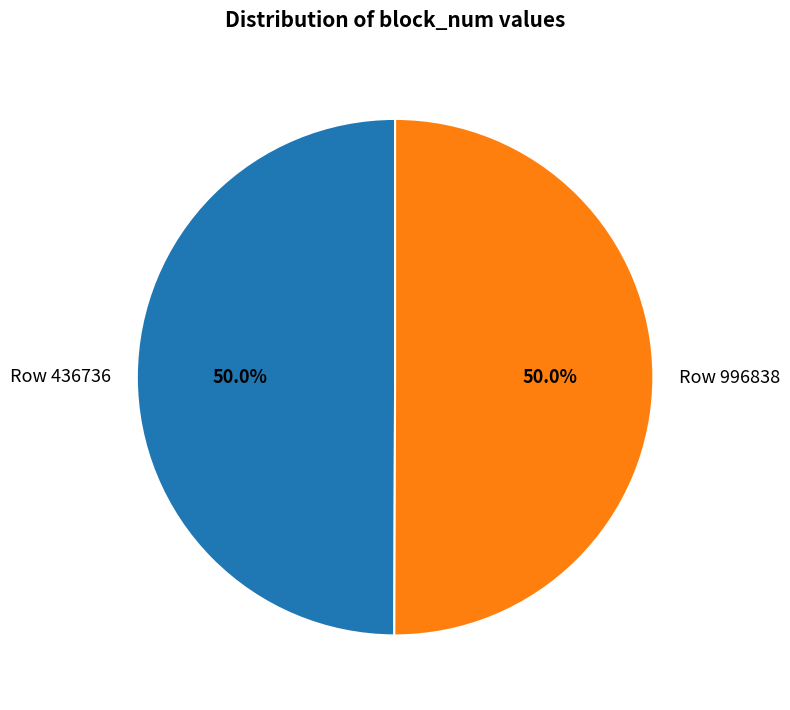

What is the ratio of the value at Row 996838 to the value at Row 436736?

1.0